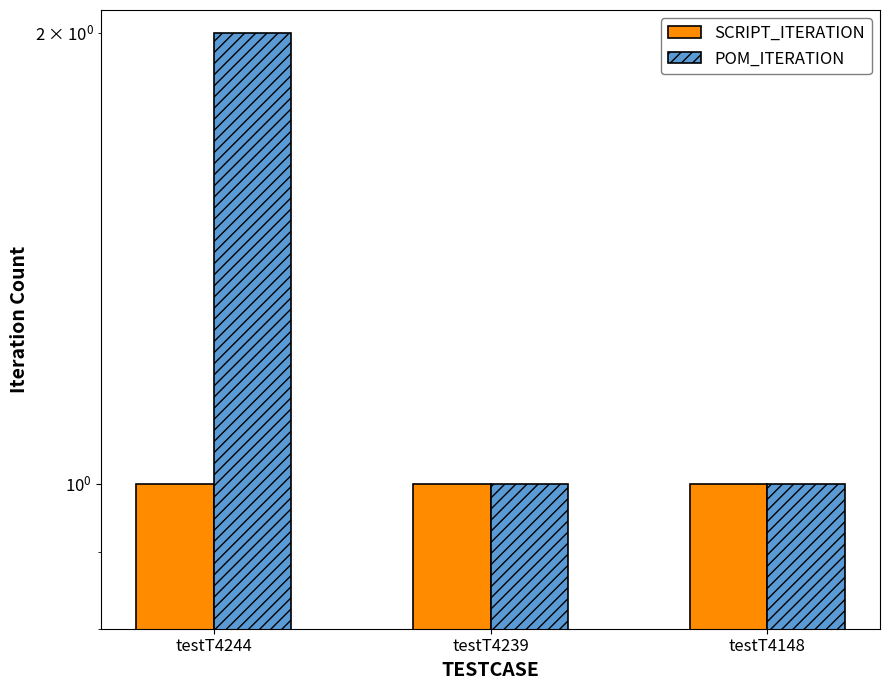

Reading right to left, extract all data points from this chart.

SCRIPT_ITERATION: 1	1	1
POM_ITERATION: 1	1	2